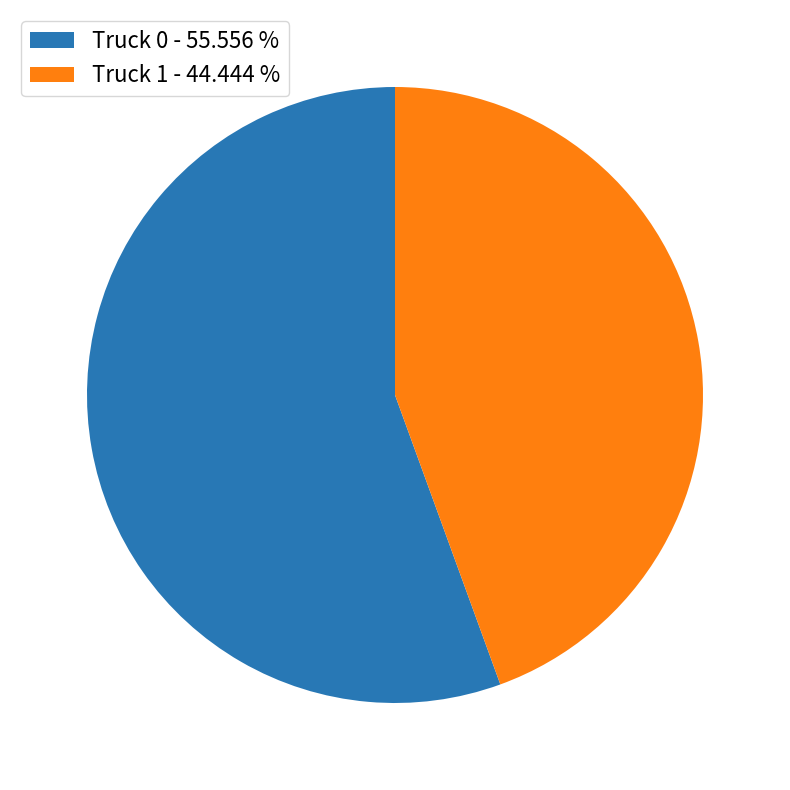

Is the sum of Truck 1 - 44.444 % and Truck 0 - 55.556 % greater than half?

Yes